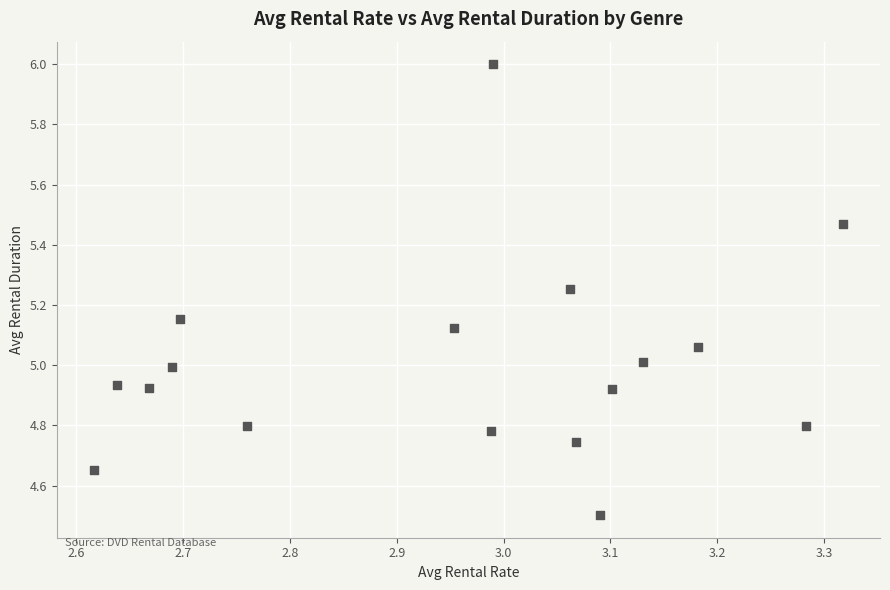

What is the range of X values (max minus min)?

0.7